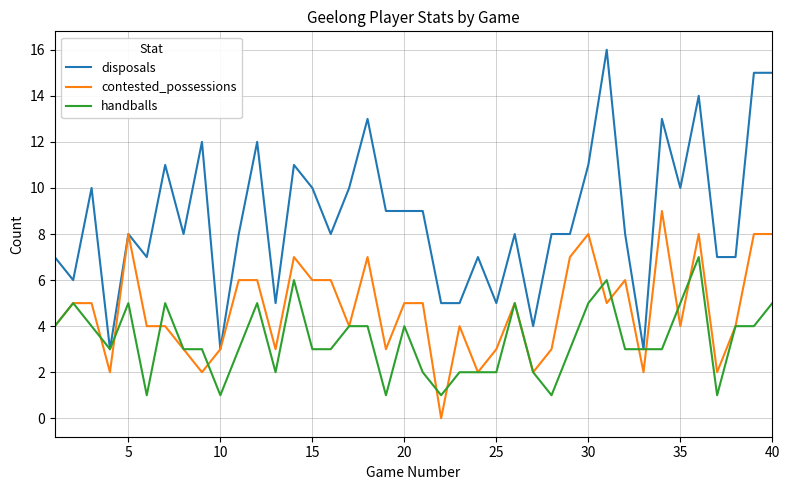

What is the maximum value for disposals?

16